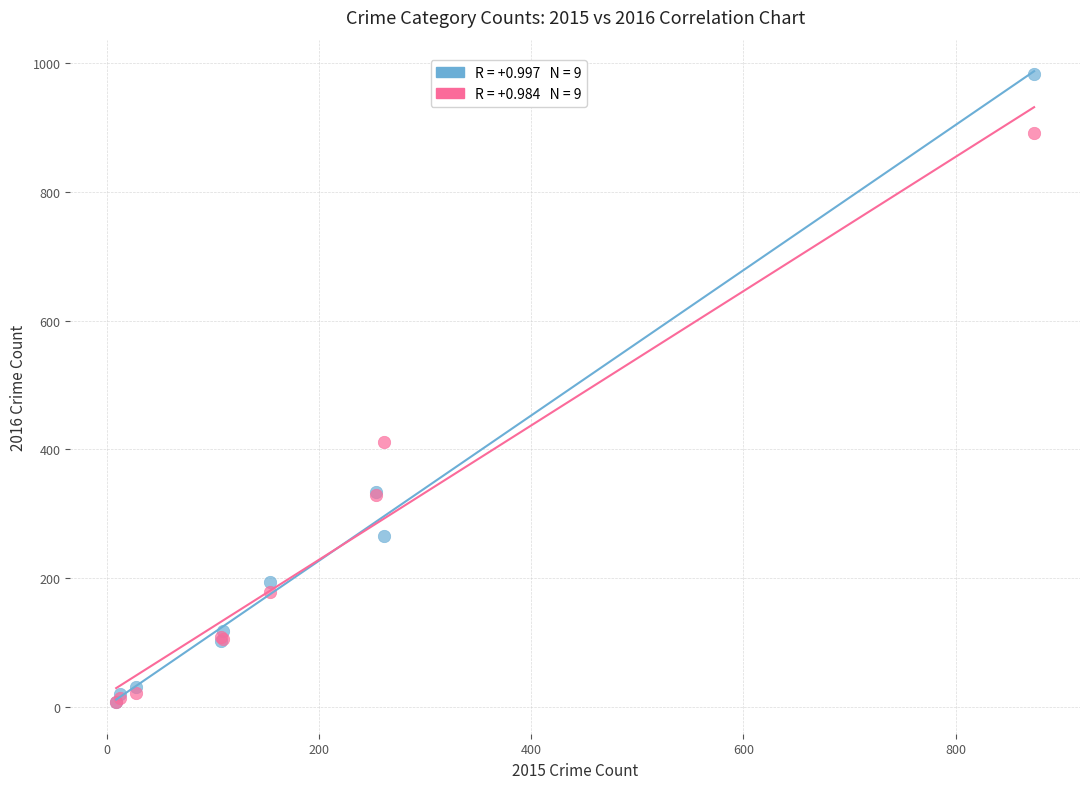

Across all series, what Y value is closest to 495?

411